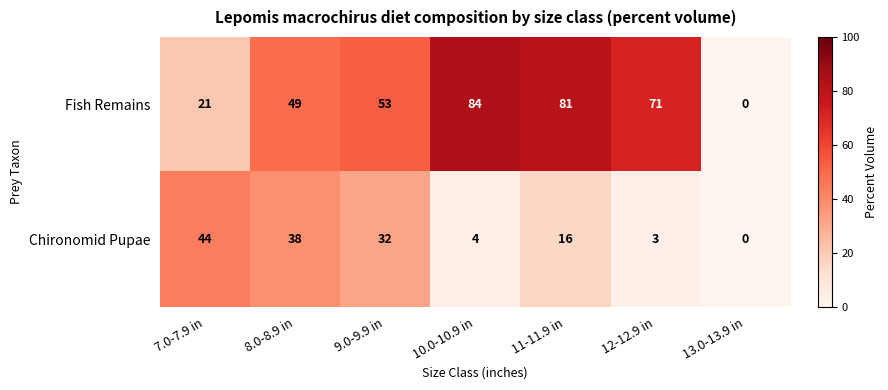

Which series has the widest spread of values?

Fish Remains